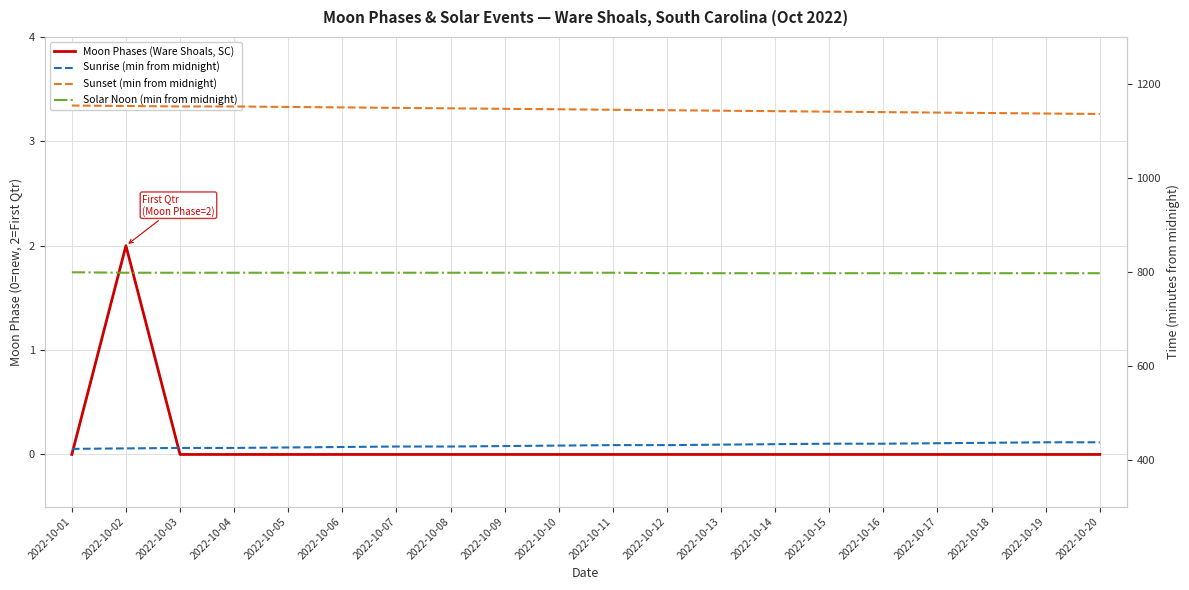

Which category has the highest value across all series?

2022-10-01